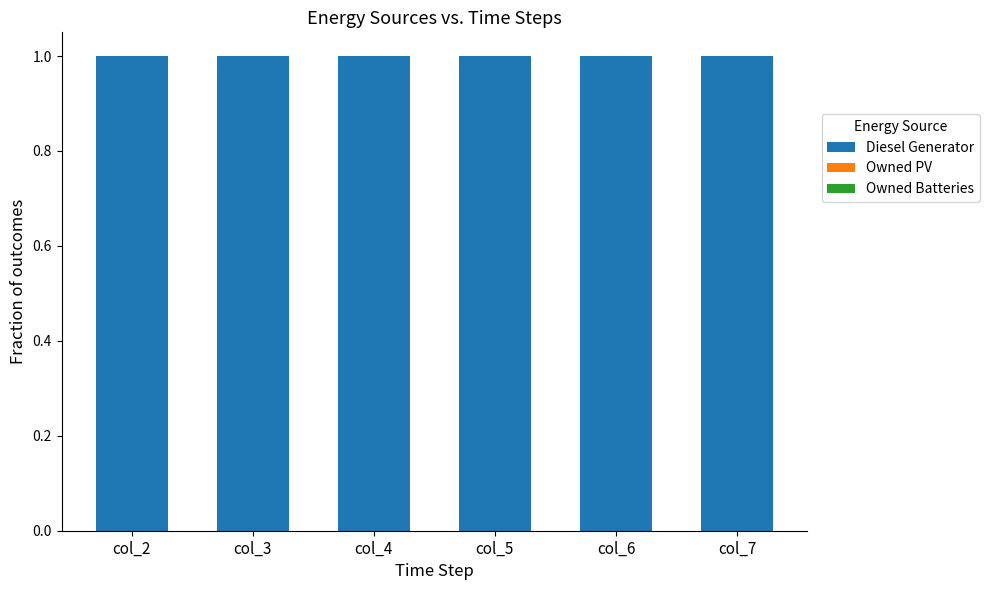

How many bars are there in total?

18